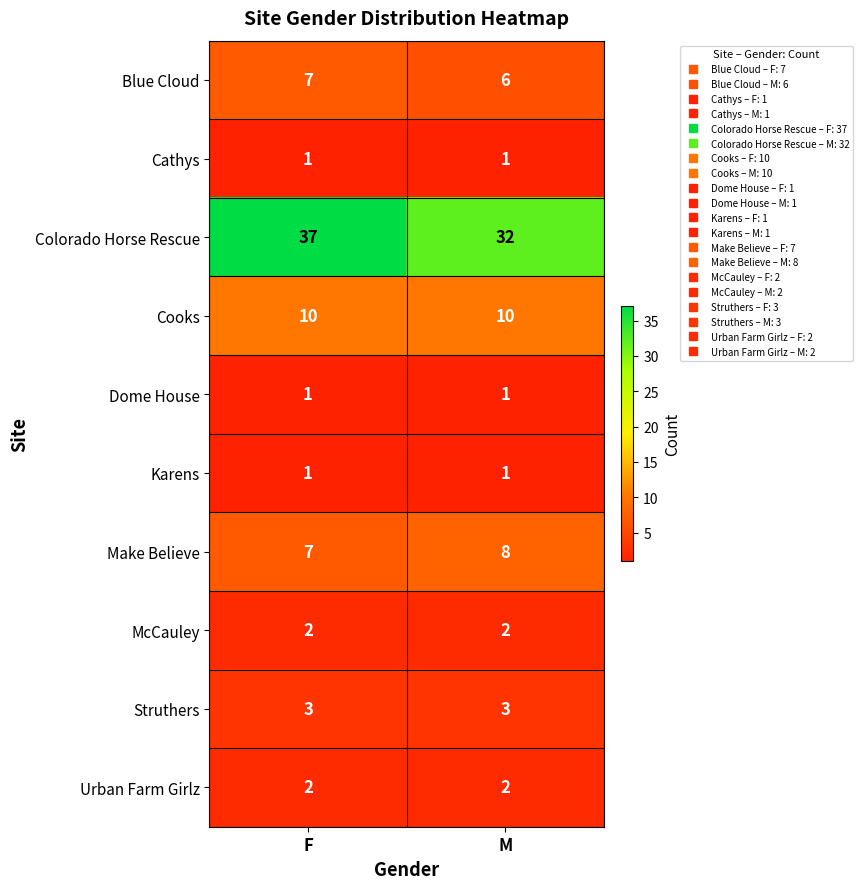

True or false: Blue Cloud has a value of 7 at F.

True